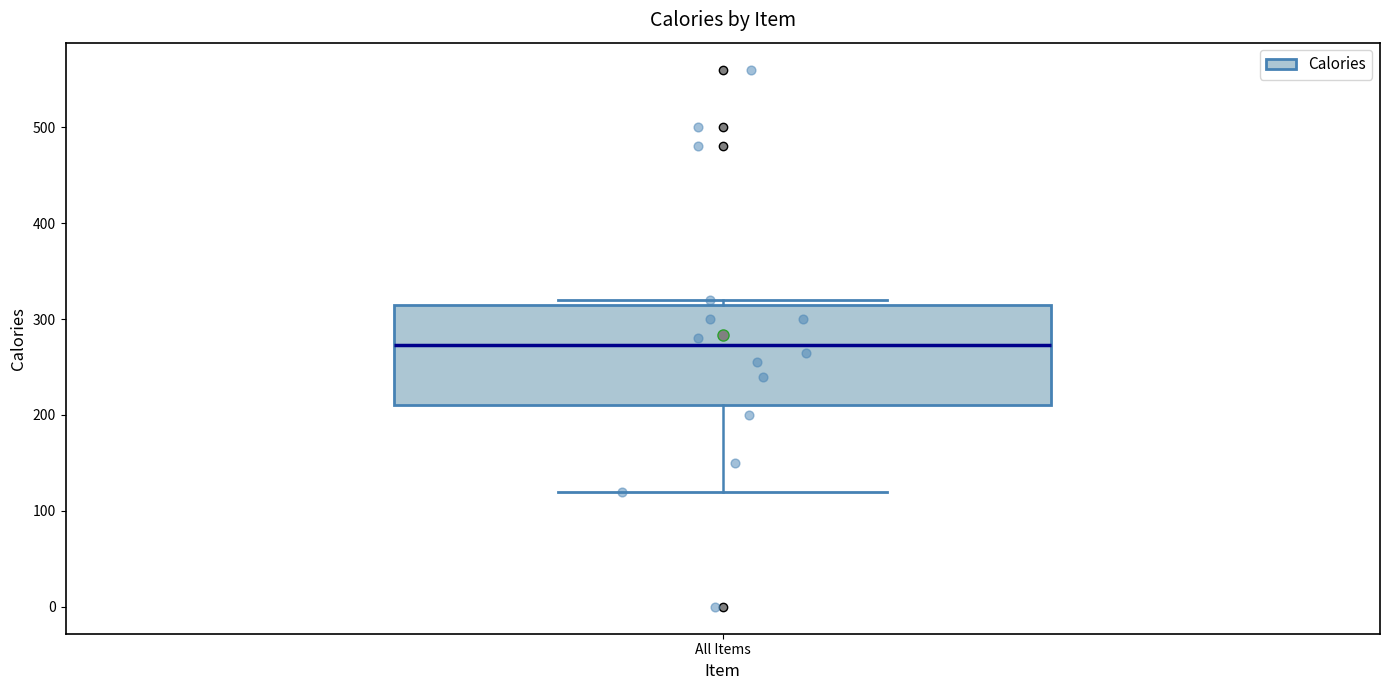

Where does the median line of the box for All Items sit on the y-axis? The values are not printed on the chart, so give them approximately, as read against the axis.

270